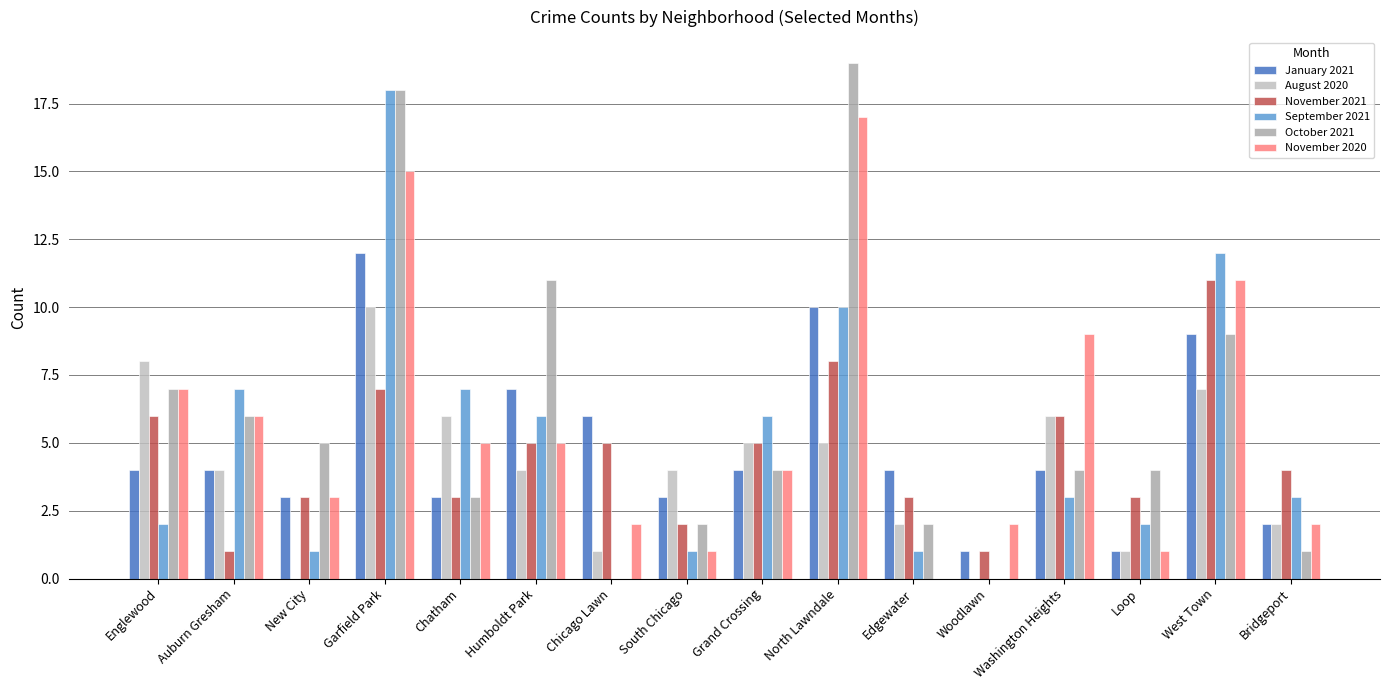

Between Auburn Gresham and Woodlawn, which series saw the biggest shift?

September 2021